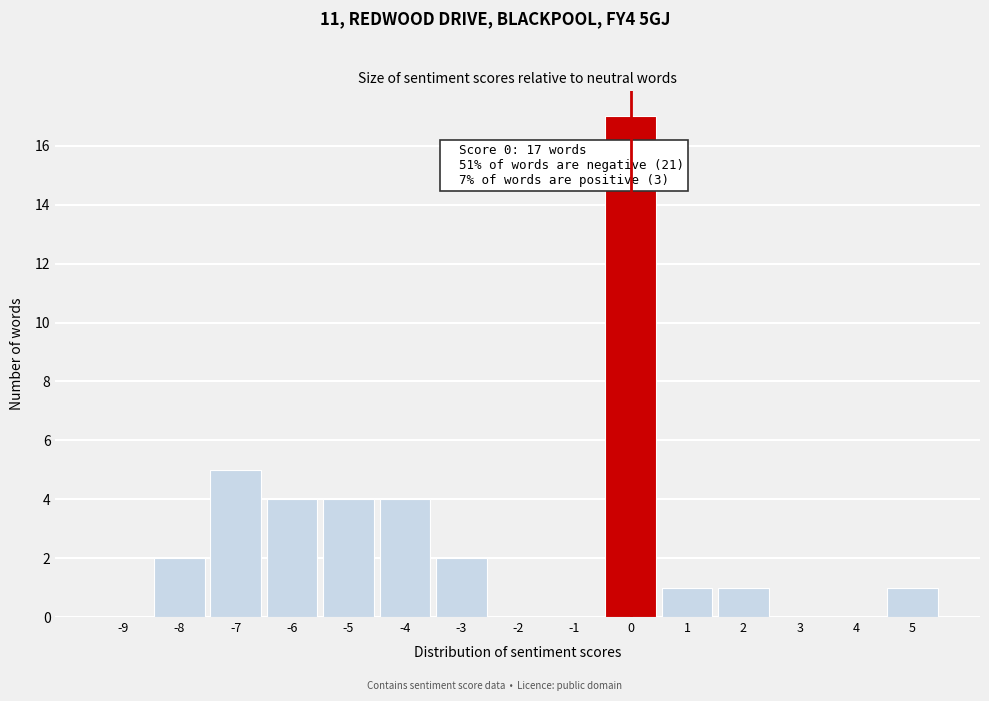

Reading right to left, list all the values displayed in this chart.

5=1	4=0	3=0	2=1	1=1	0=17	-1=0	-2=0	-3=2	-4=4	-5=4	-6=4	-7=5	-8=2	-9=0